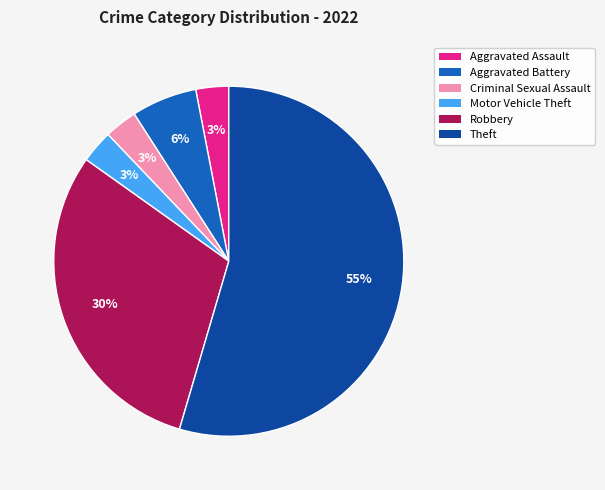

Combined, do Robbery and Aggravated Assault account for over 50%?

No